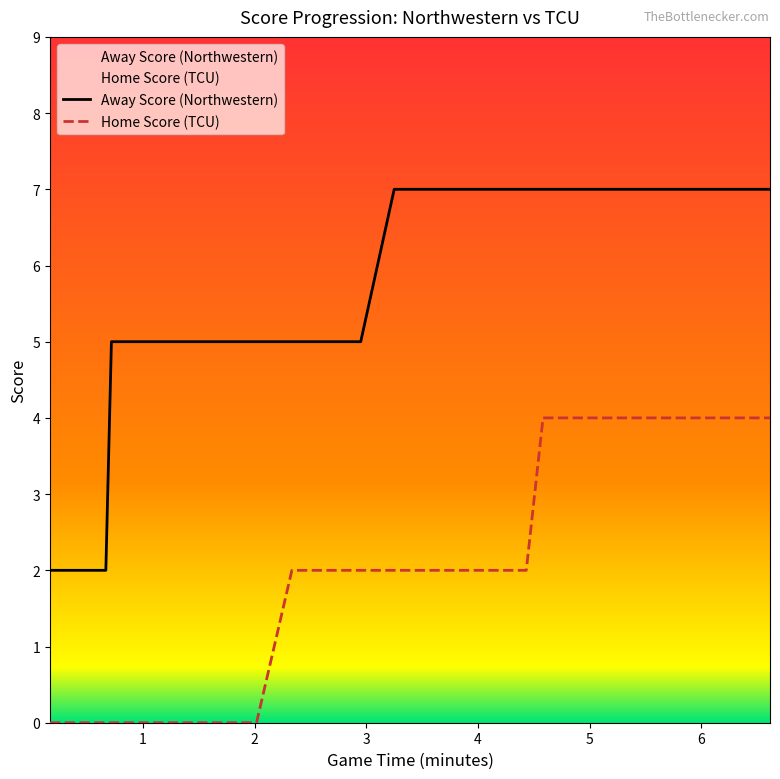

Rank the series by their maximum value, from lowest to highest.

Home Score (TCU), Away Score (Northwestern)